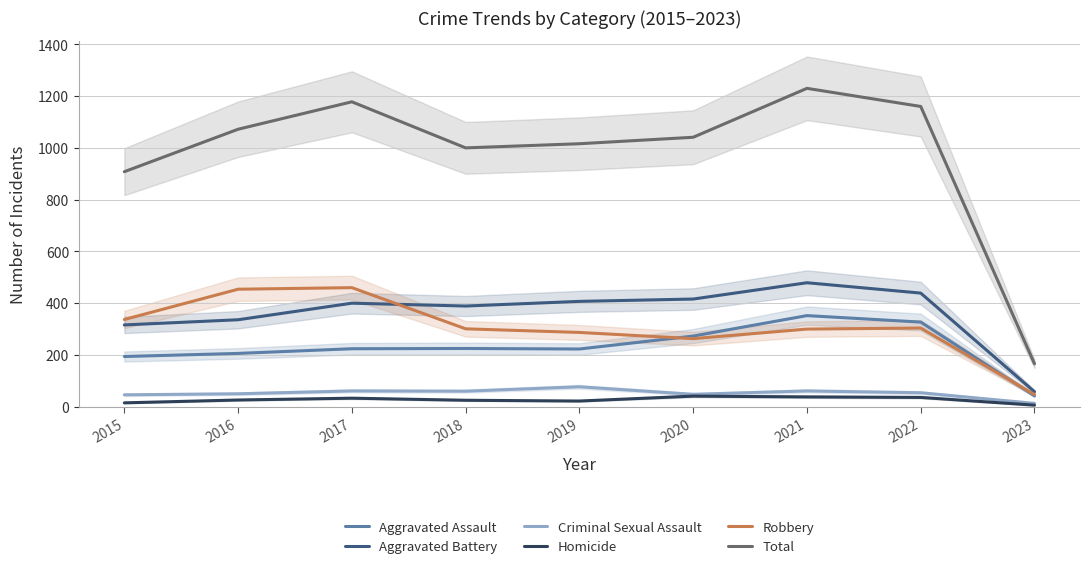

How many interior local valleys does the Robbery series have?

1